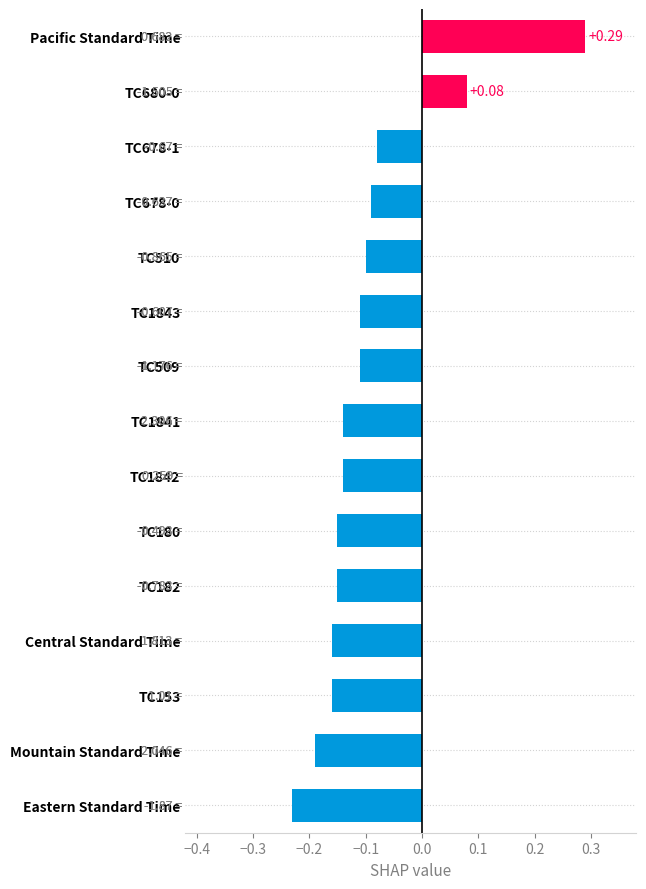

Which has a higher value, Central Standard Time or TC180?

TC180